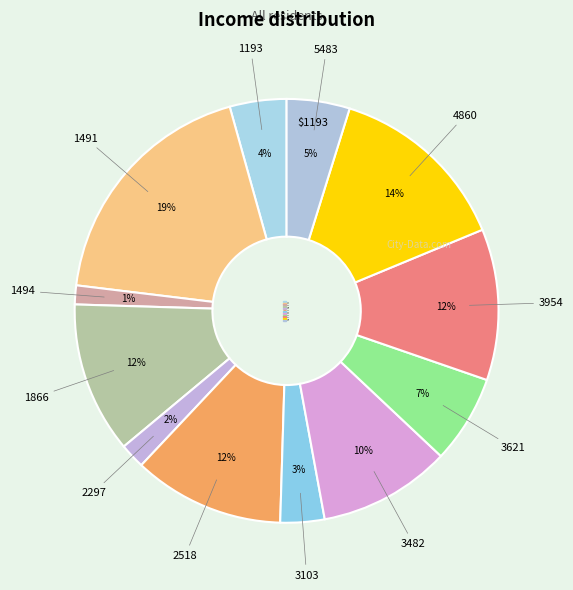

Which category has the biggest portion of the pie?

1491